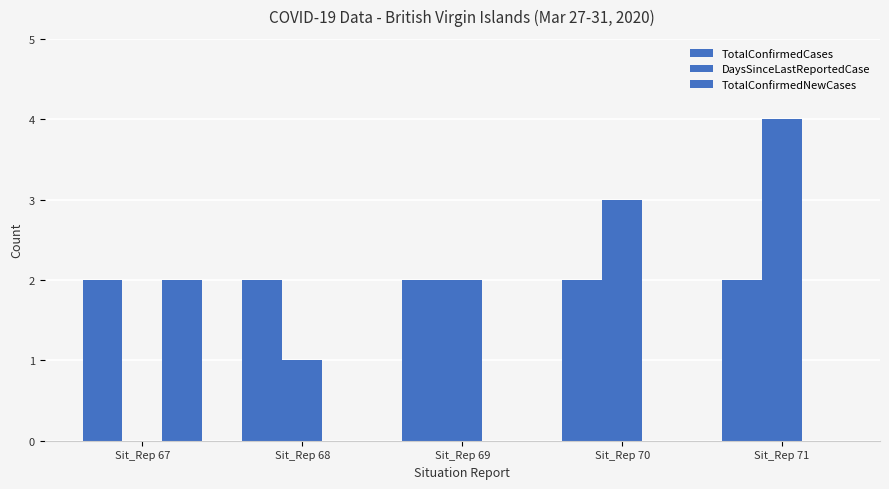

True or false: DaysSinceLastReportedCase has a value of 1 at Sit_Rep 69.

False